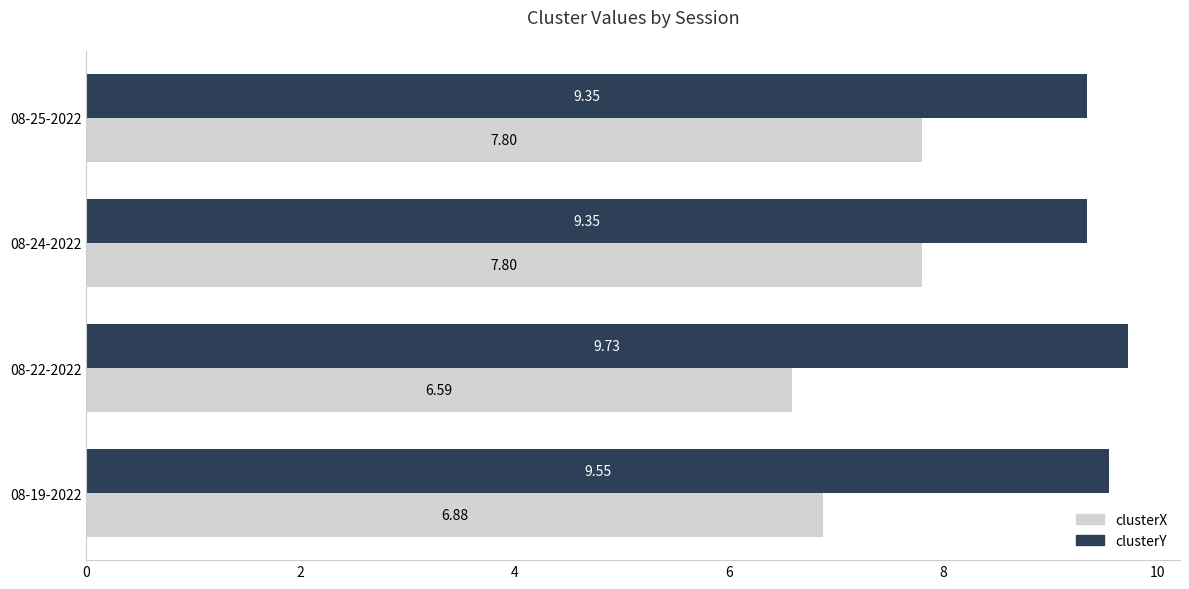

What are all the series names shown in the legend?

clusterX, clusterY